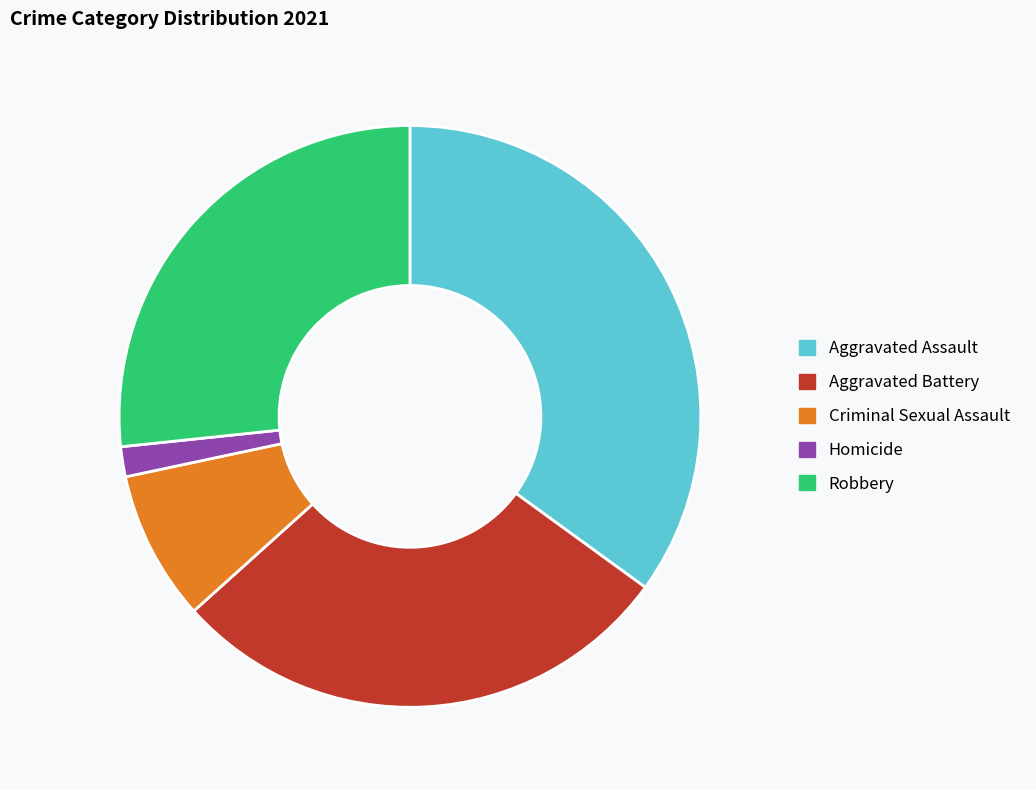

Is there any slice that represents more than half of the pie?

No